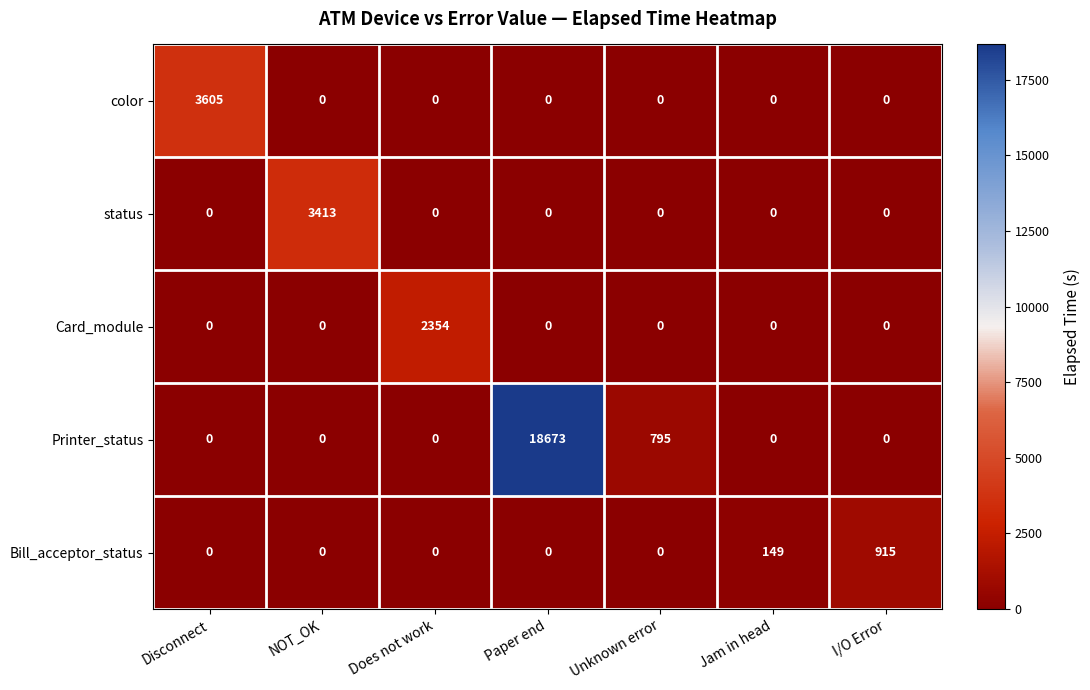

True or false: status has a value of 1143 at Does not work.

False